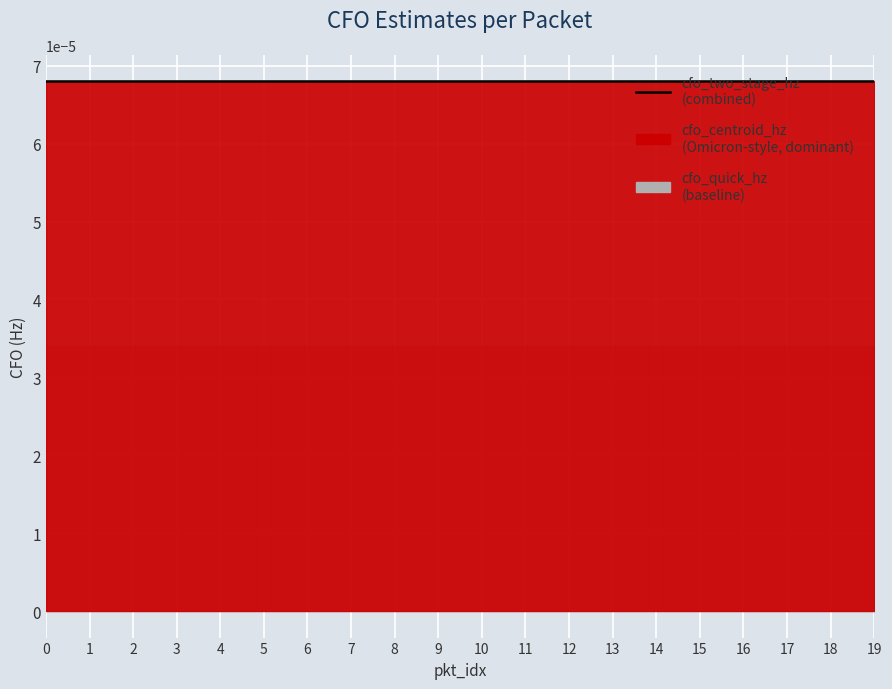

True or false: cfo_two_stage_hz and cfo_centroid_hz cross at least once.

False